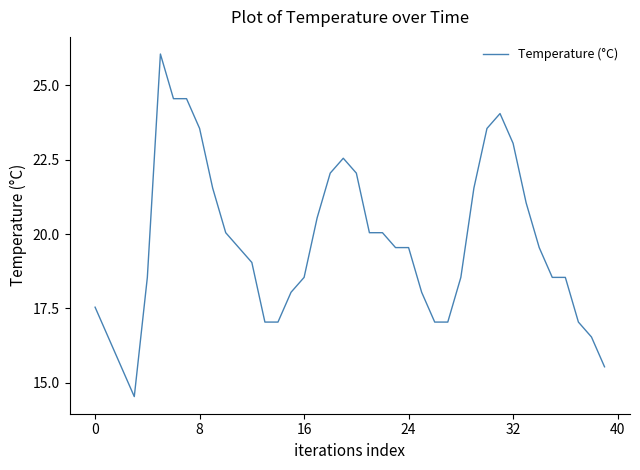

What is the smallest value displayed?

14.5